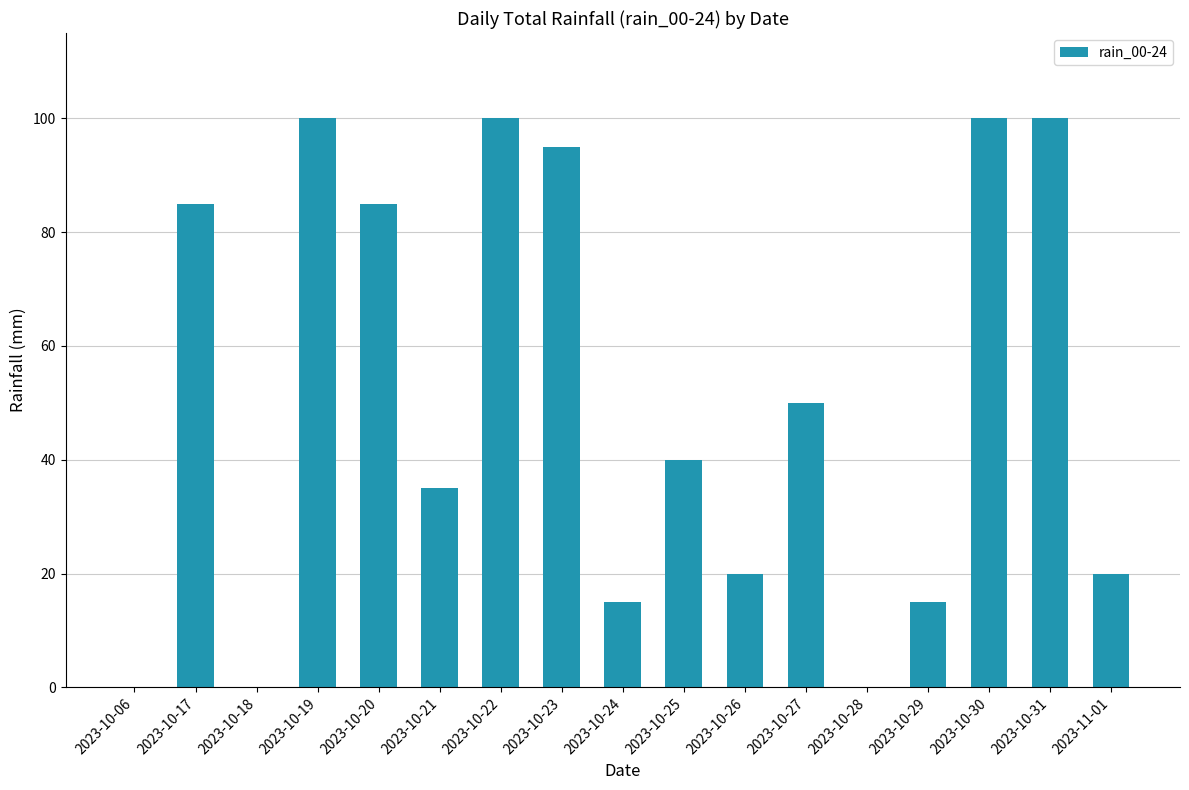

True or false: the data shows 85 at 2023-10-20.

True